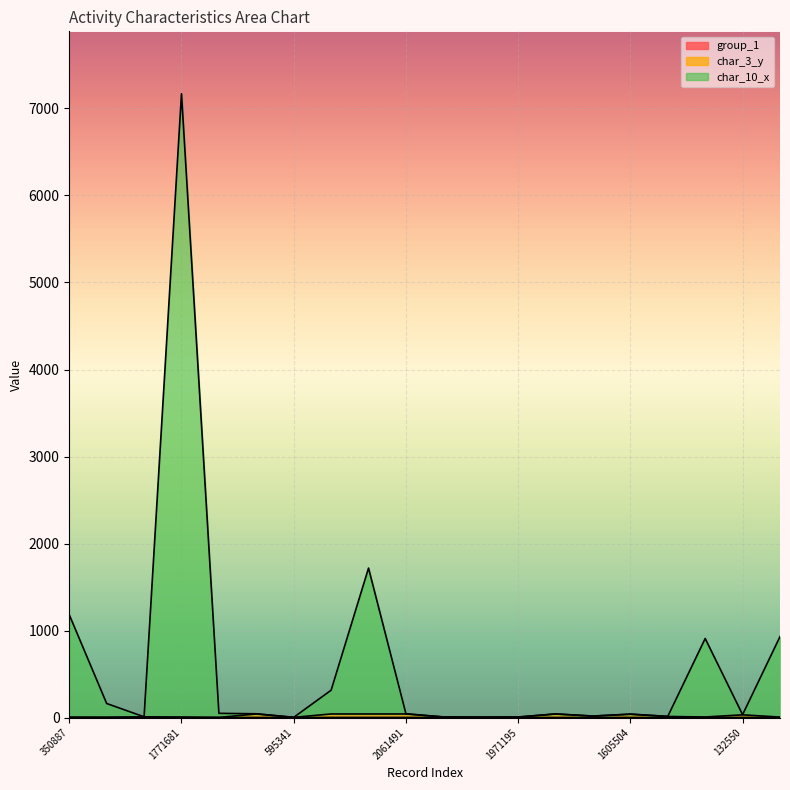

List the labels in order of group_1 value, smallest first.

471668, 595341, 350887, 1100176, 2094396, 1771681, 2147169, 2048551, 1022551, 2061491, 1062938, 783414, 1971195, 31285, 285572, 1605504, 649607, 990075, 132550, 1470297